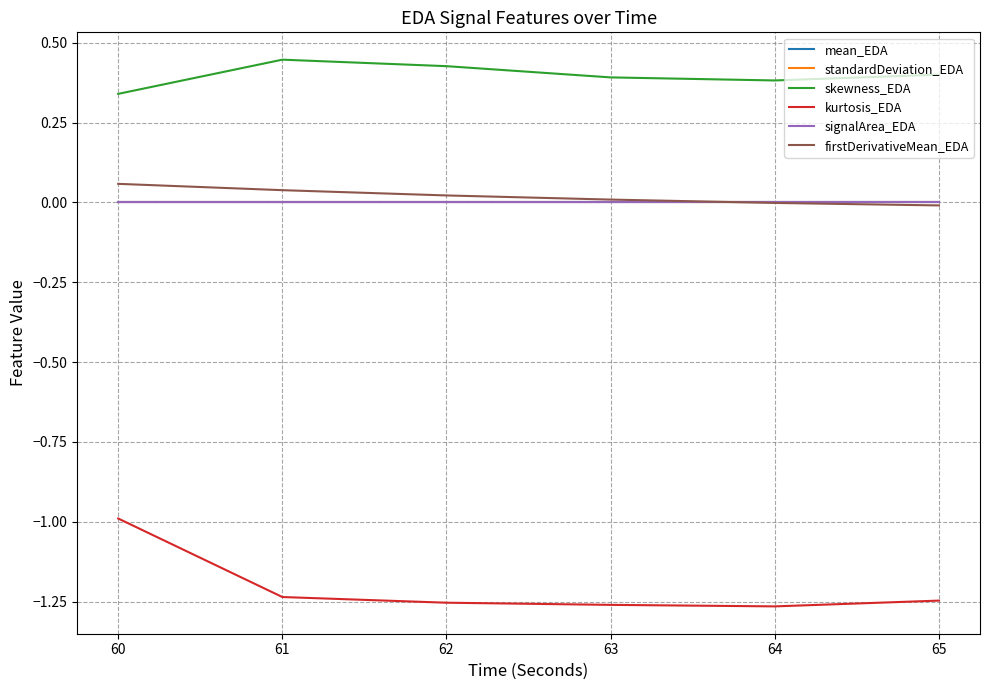

True or false: standardDeviation_EDA and signalArea_EDA cross at least once.

False